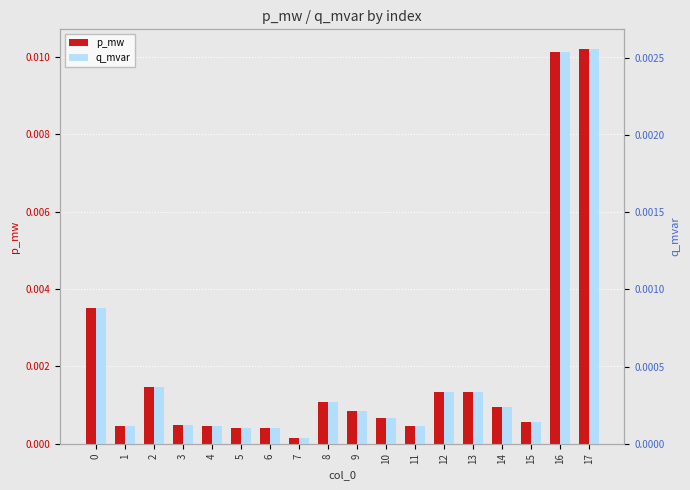

Is it true that p_mw equals 0.0 at 14?

True